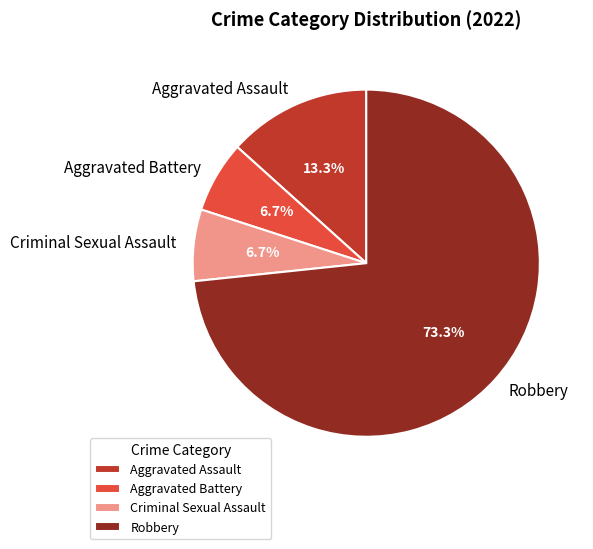

Is Robbery the majority of the pie?

Yes